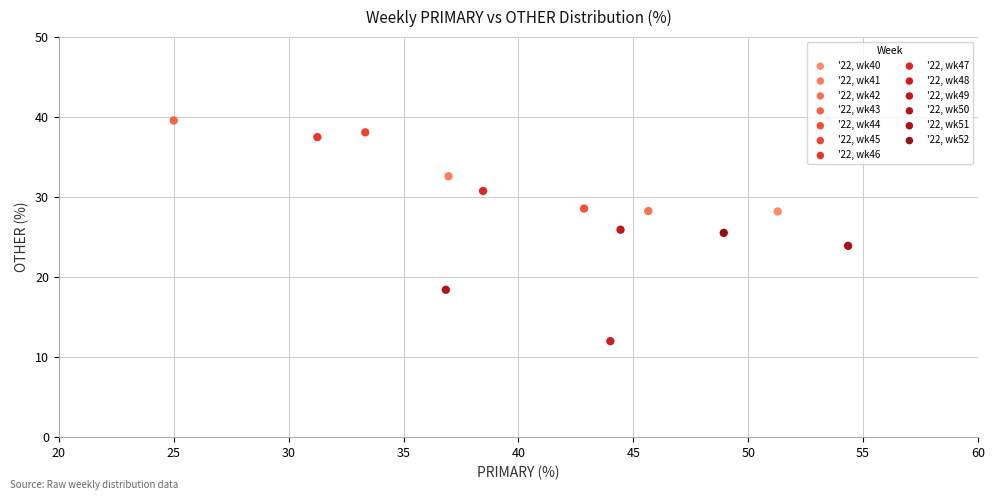

What are all the series names shown in the legend?

'22, wk40, '22, wk41, '22, wk42, '22, wk43, '22, wk44, '22, wk45, '22, wk46, '22, wk47, '22, wk48, '22, wk49, '22, wk50, '22, wk51, '22, wk52